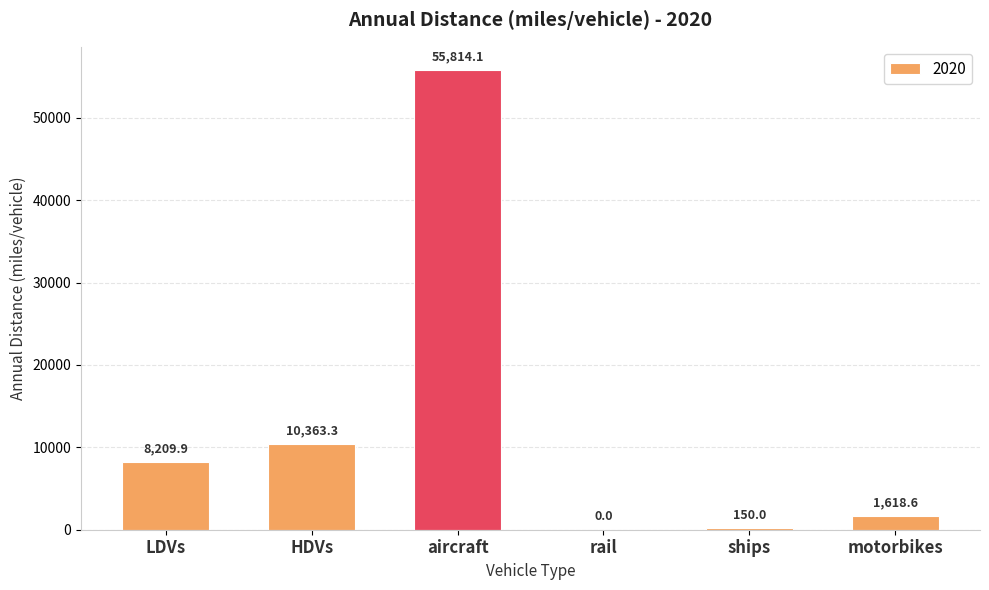

Are the bars horizontal?

No